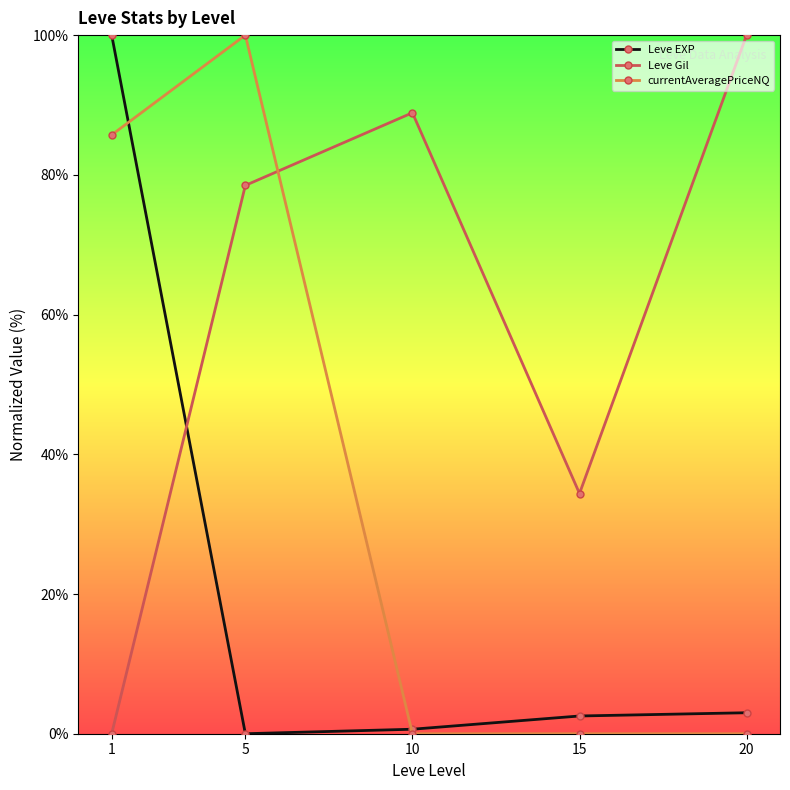

Where does the Leve Gil series first go above 78?

5